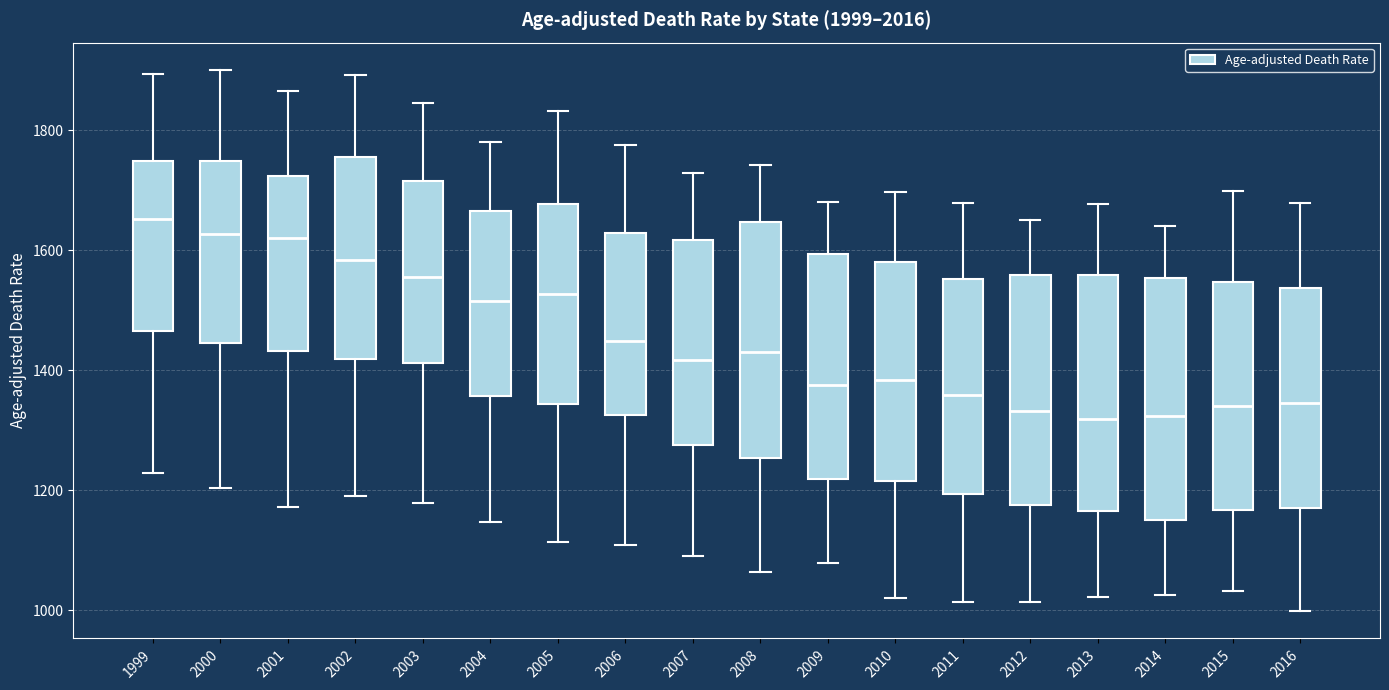

Where does the median line of the box at x = 1999 sit on the y-axis? The values are not printed on the chart, so give them approximately, as read against the axis.

1660